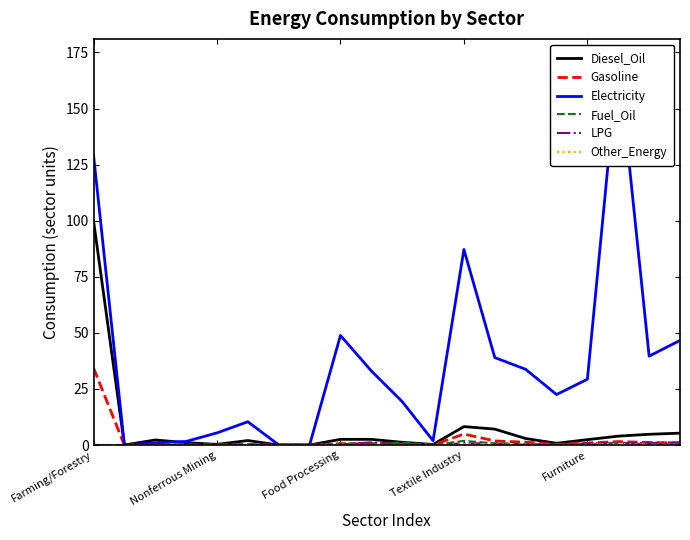

Is it true that Other_Energy equals 0.0 at 9?

False